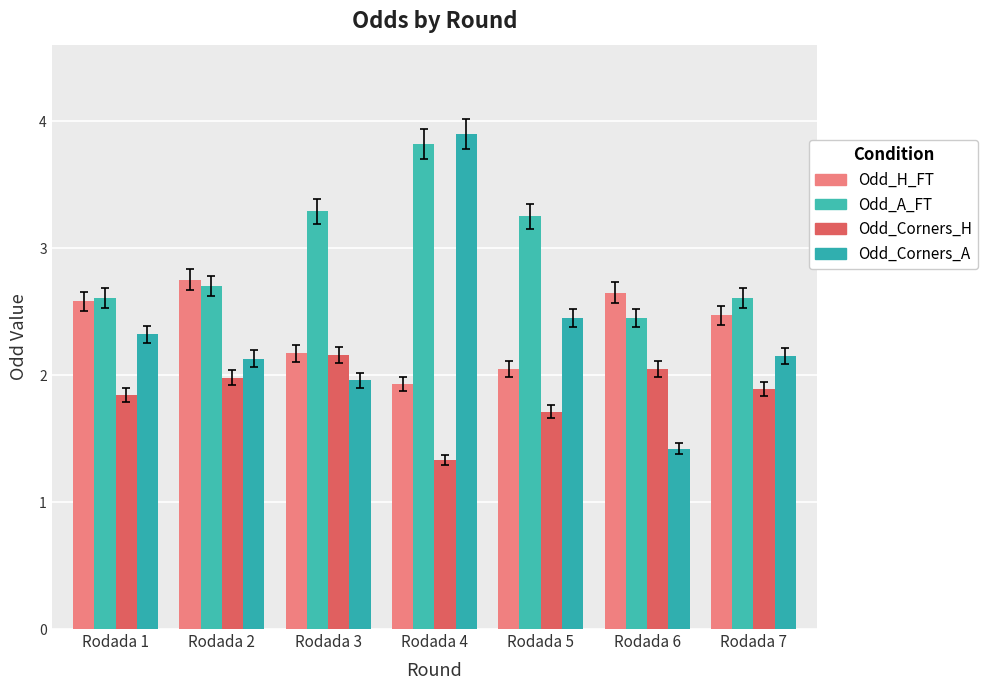

What is the sum of all Odd_Corners_H values?

13.0